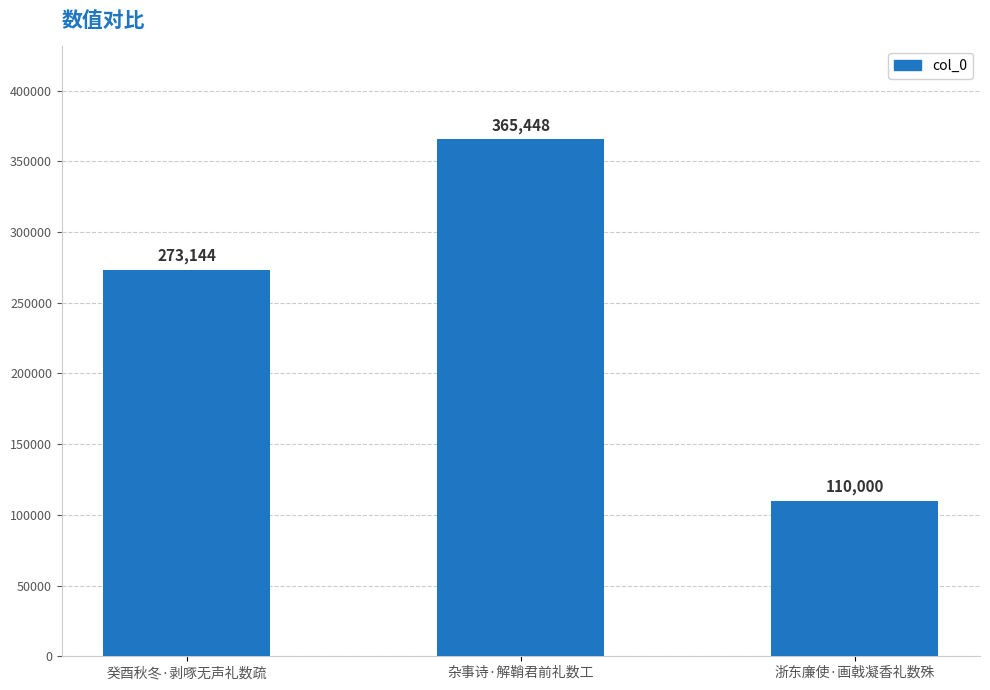

Count the values in the range 110000 to 365448.

3